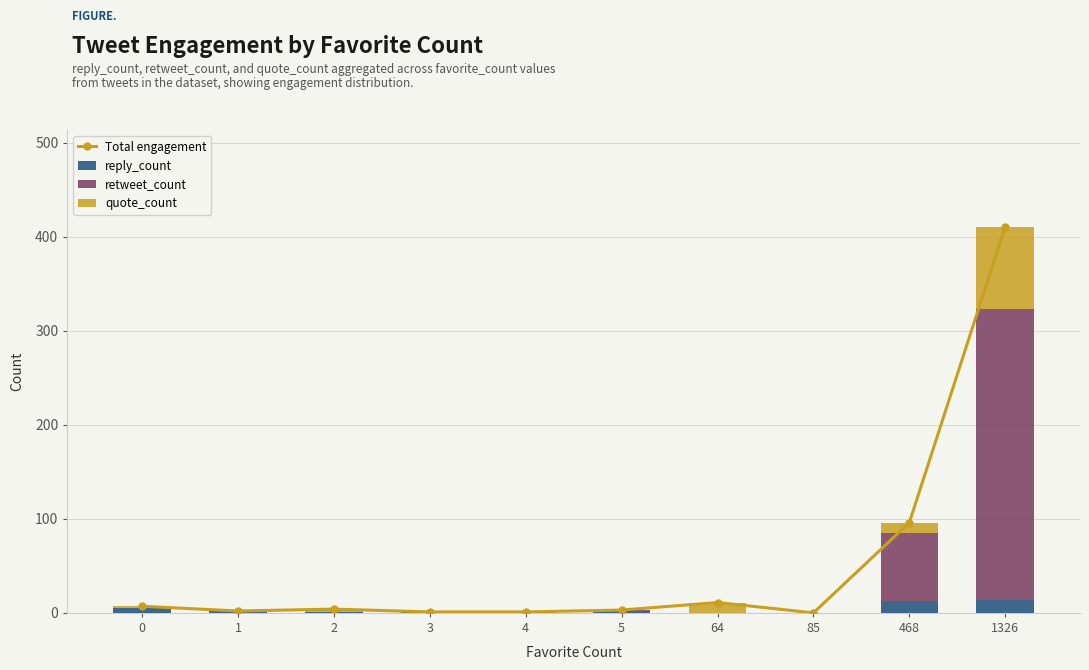

Which series changed the most between 85 and 468?

Total engagement